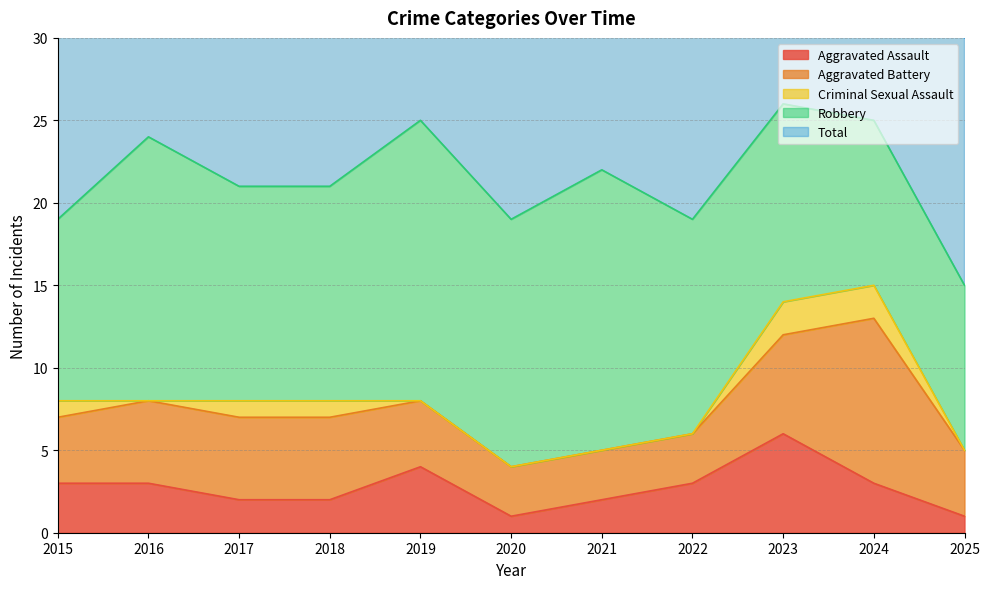

At how many categories does at least one series exceed 0?

11